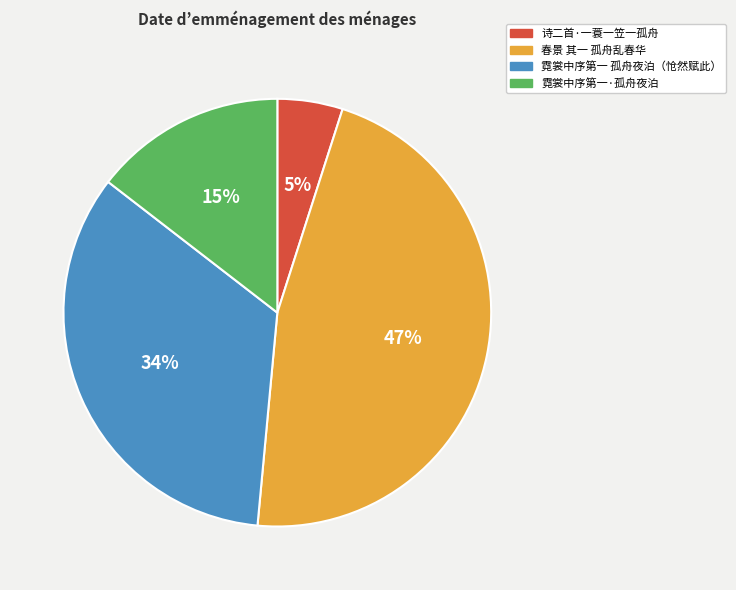

Does any single category account for the majority?

No